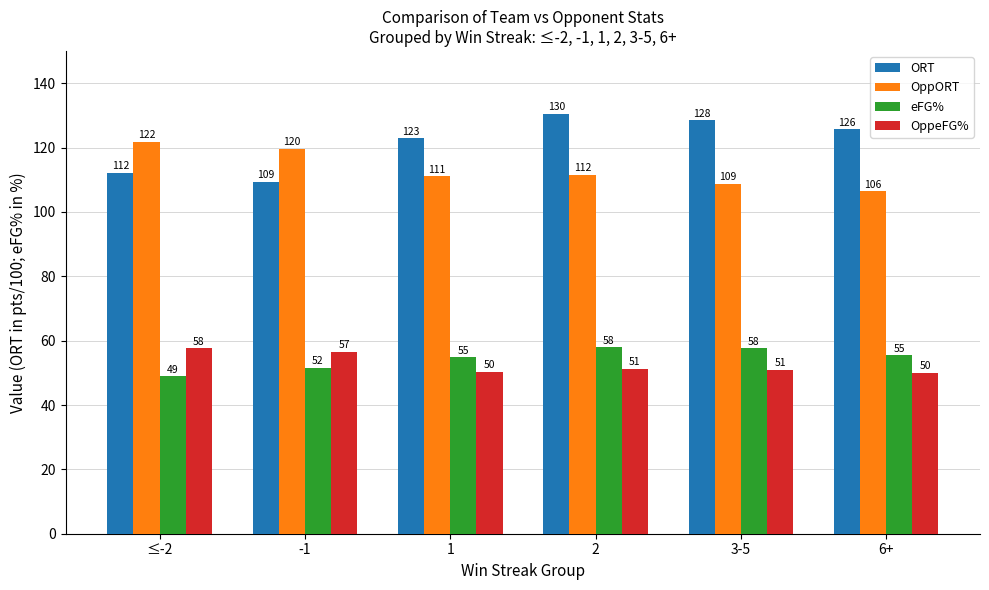

How many values in the eFG% series are below 55?

3